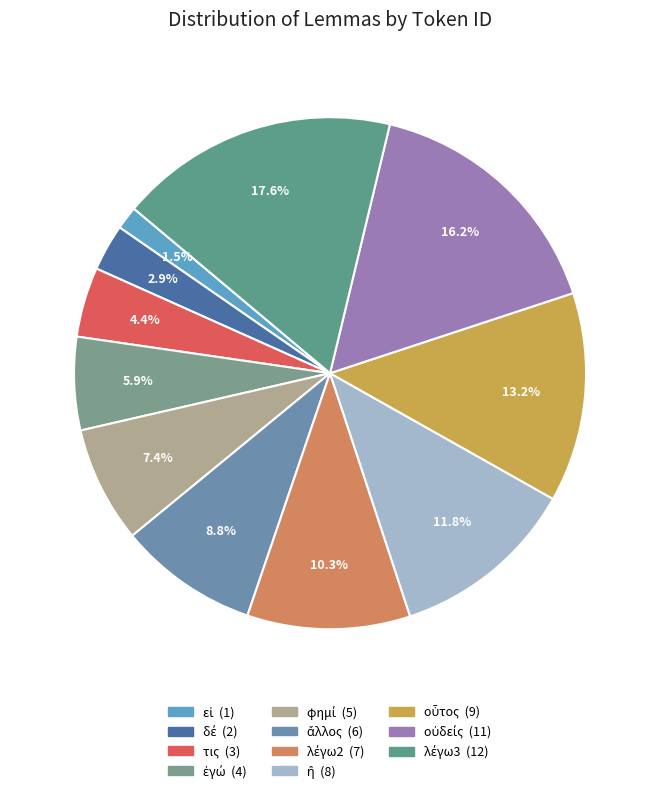

Is τις the majority of the pie?

No